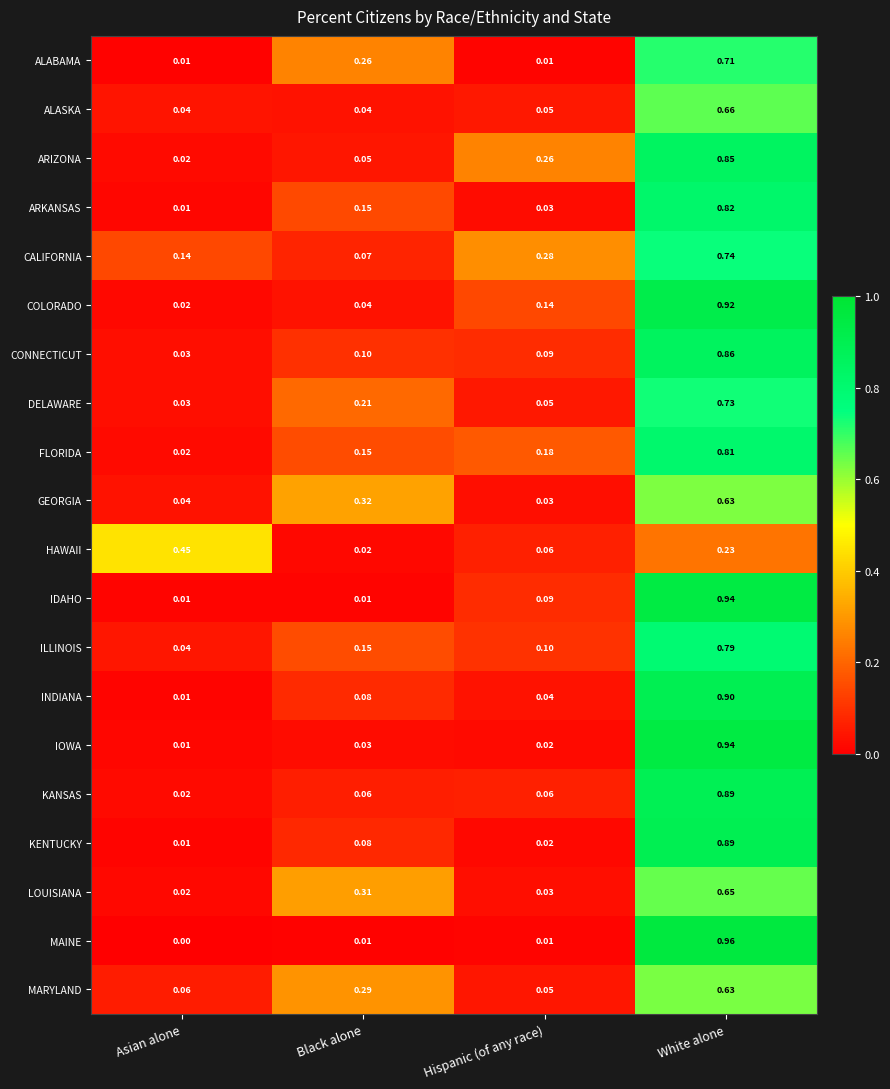

Between Asian alone and Hispanic (of any race), which series saw the biggest shift?

HAWAII